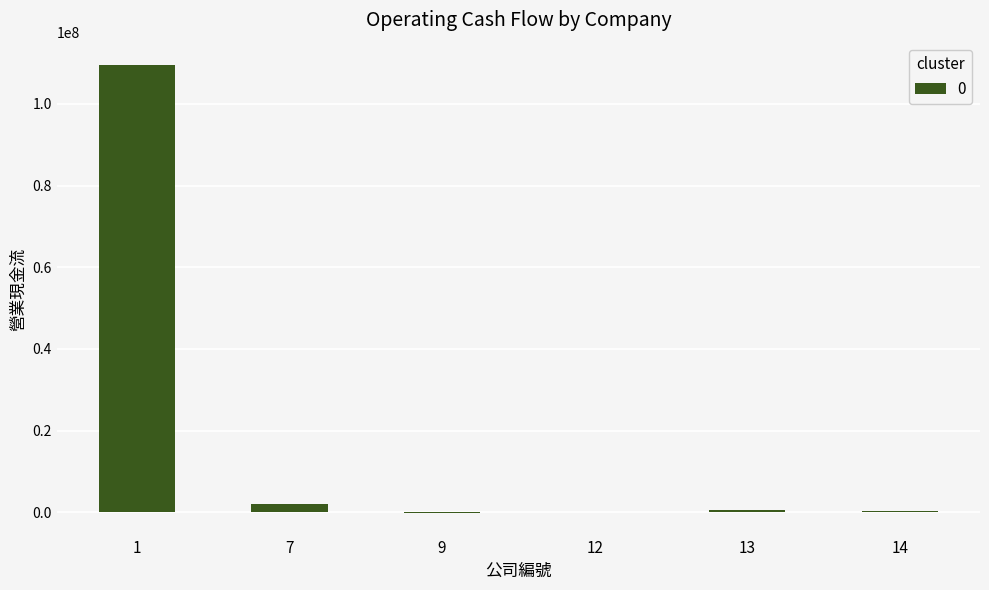

What is the greatest value displayed?

109521529